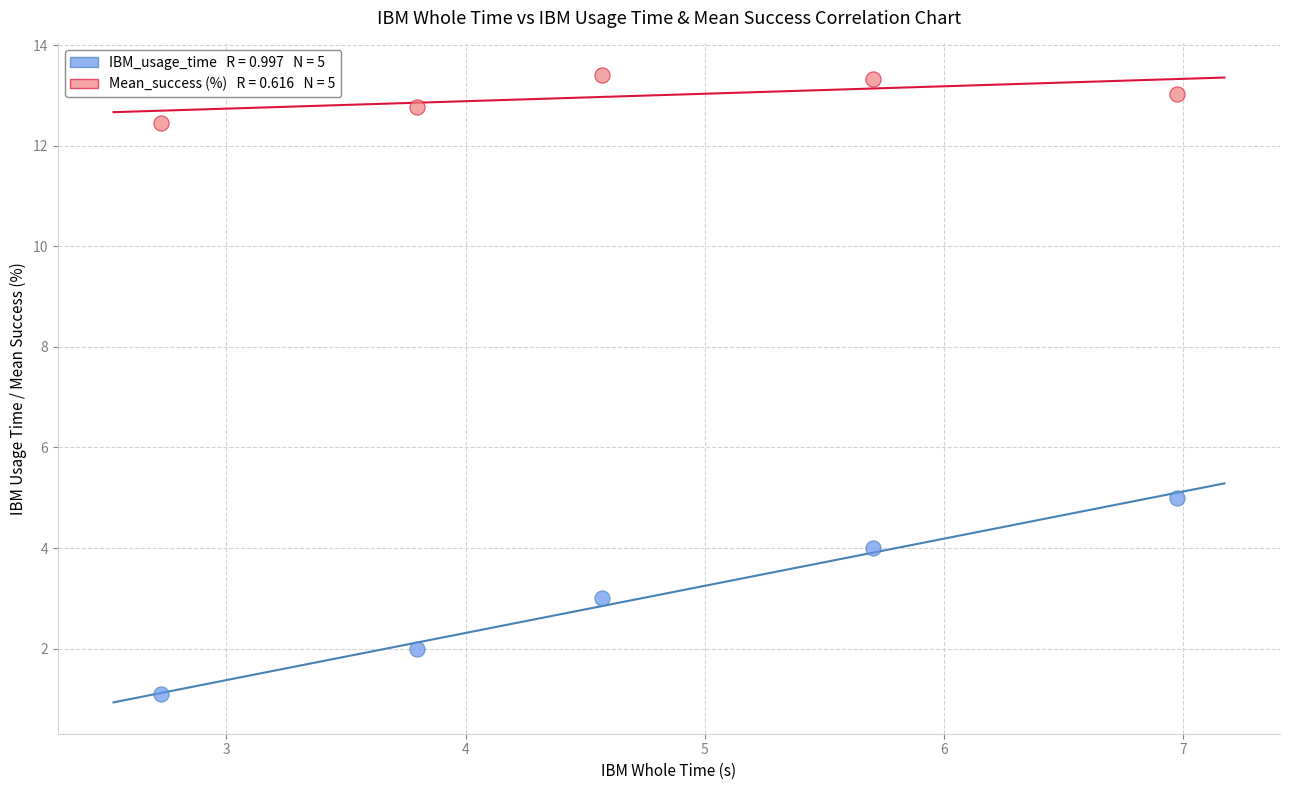

Across all series, what Y value is closest to 7?

5.0